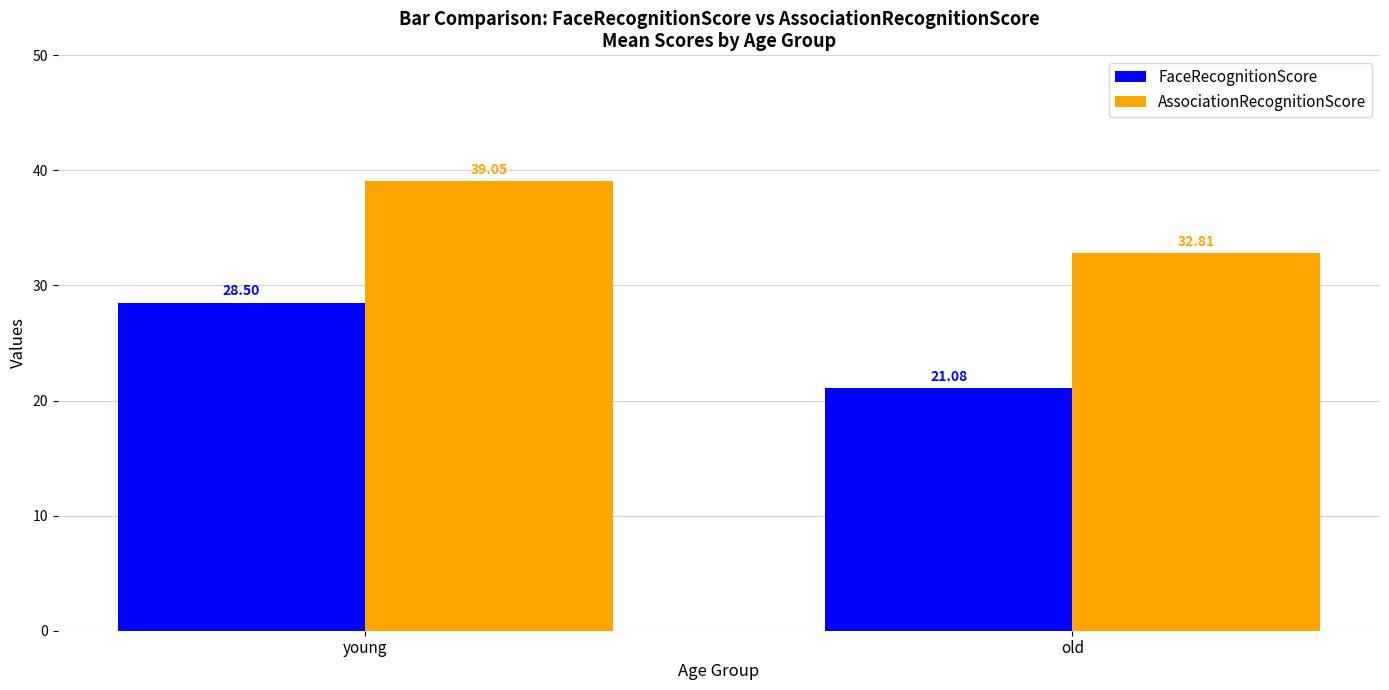

Rank the series by their average value, from lowest to highest.

FaceRecognitionScore, AssociationRecognitionScore